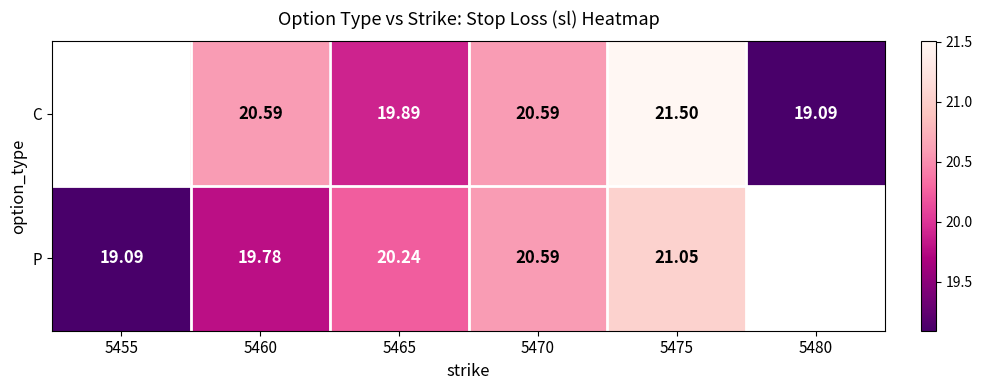

Rank the series at 5465 from lowest to highest value.

C, P